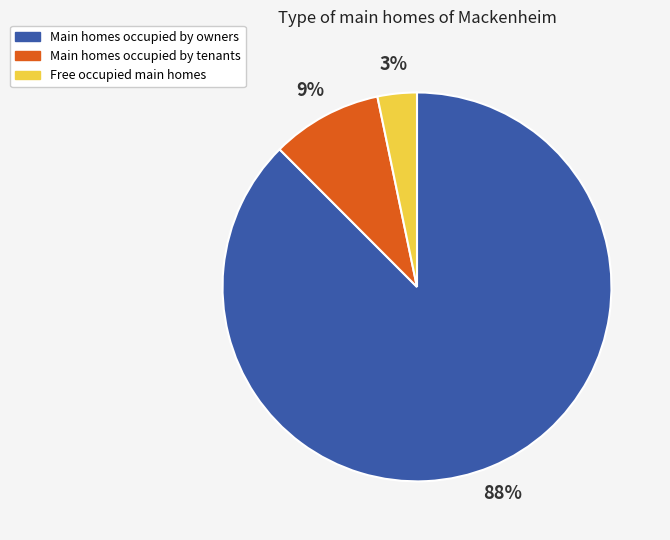

To the nearest percent, what is the average slice percentage?

33%